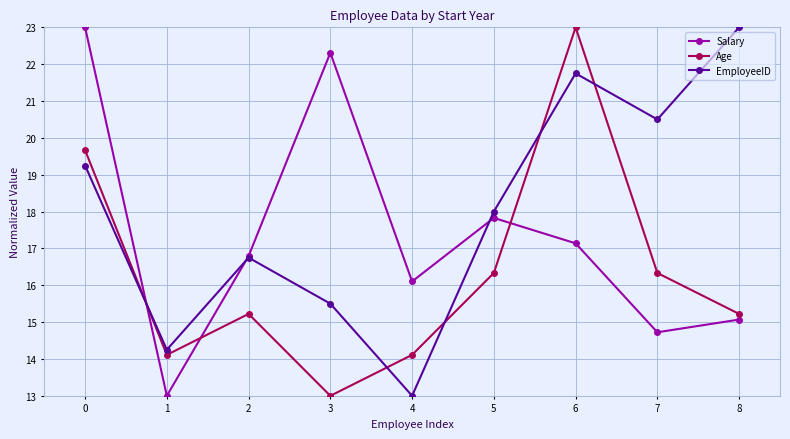

What is the difference between the maximum and minimum values in the EmployeeID series?

10.0